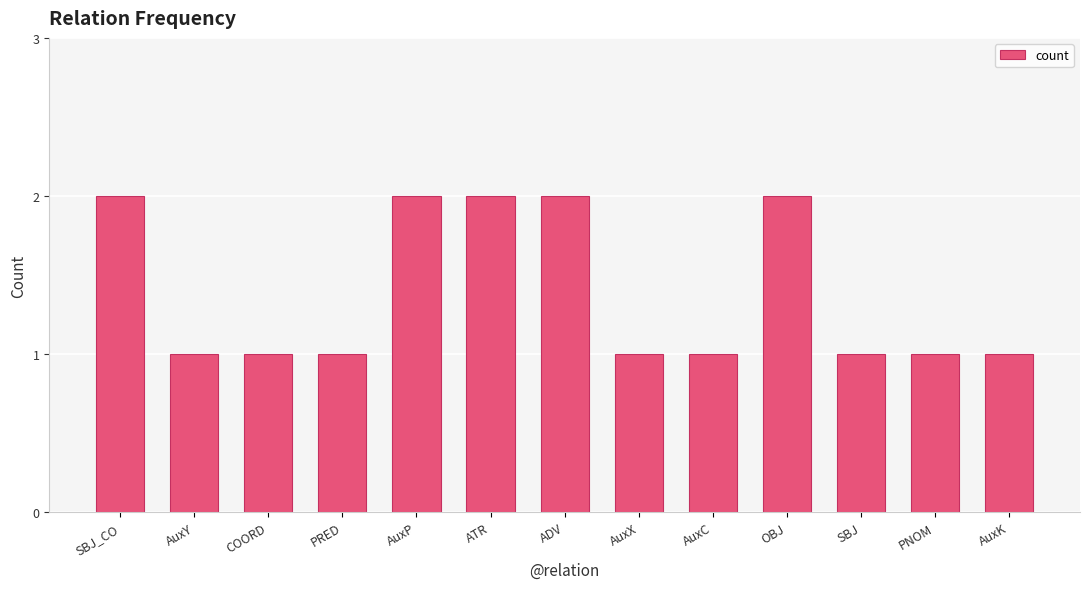

True or false: the data shows 2 at SBJ.

False